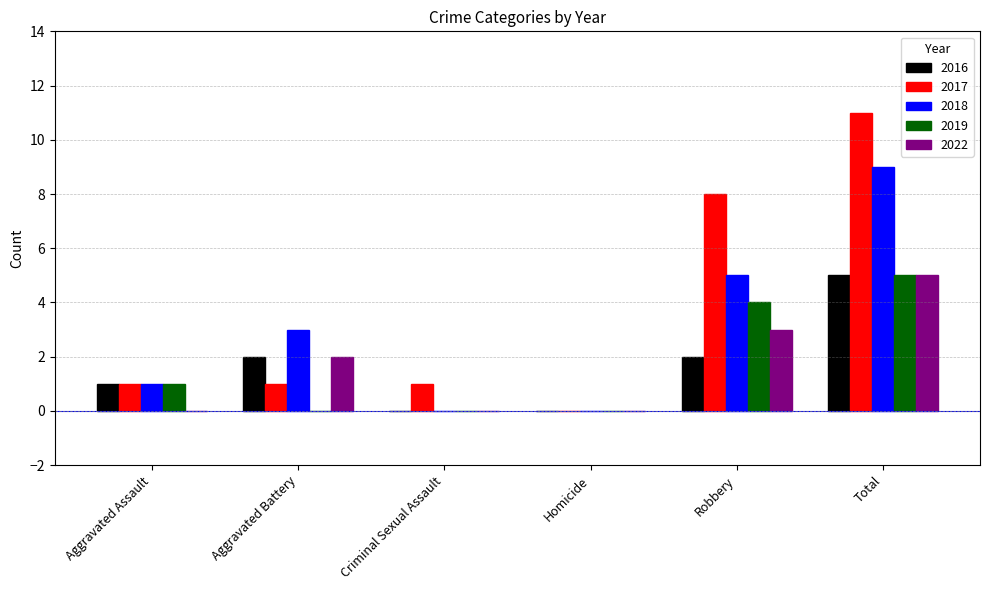

What is the total value across all series at Criminal Sexual Assault?

1